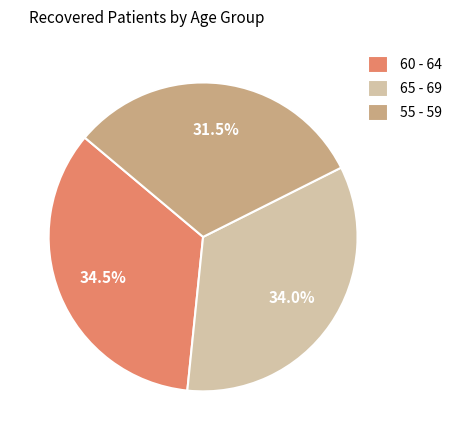

Do 55 - 59 and 60 - 64 together represent more than half of the pie?

Yes